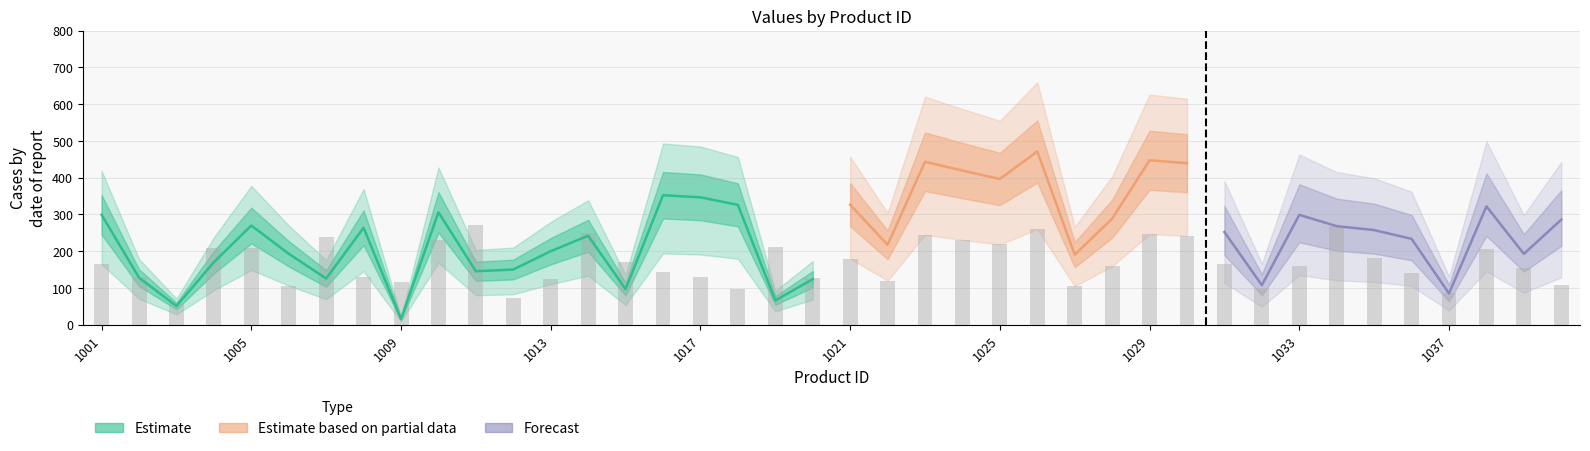

What is the change in value from 1009 to 1012?

-42.3